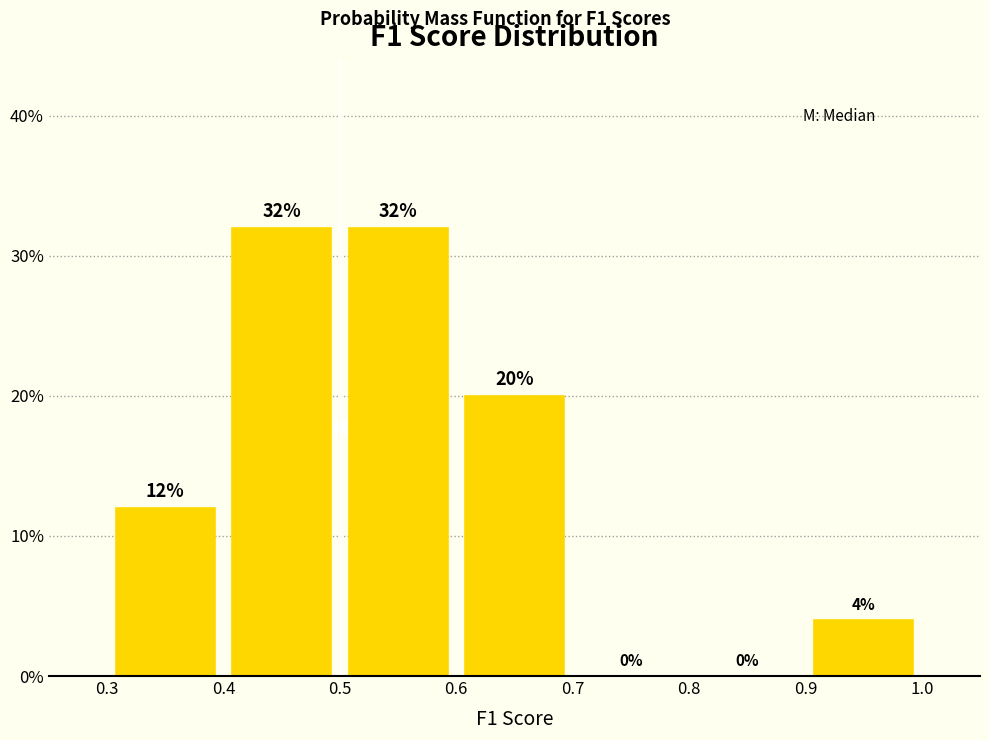

Reading left to right, list every bar in this chart as the range it spans on the x-axis followed by its height.

0.3 to 0.4: 12
0.4 to 0.5: 32
0.5 to 0.6: 32
0.6 to 0.7: 20
0.7 to 0.8: 0
0.8 to 0.9: 0
0.9 to 1.0: 4